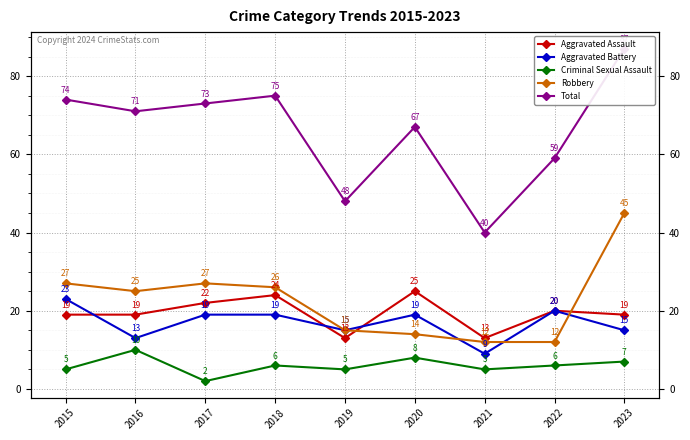

Which category has the lowest value across all series?

2017